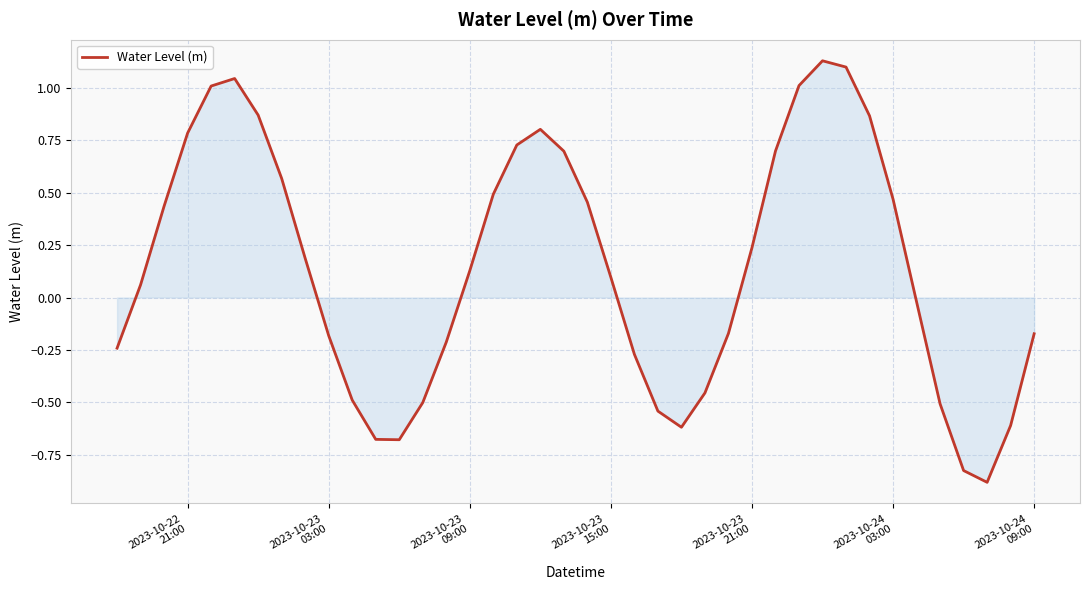

How many positive values are there?

22